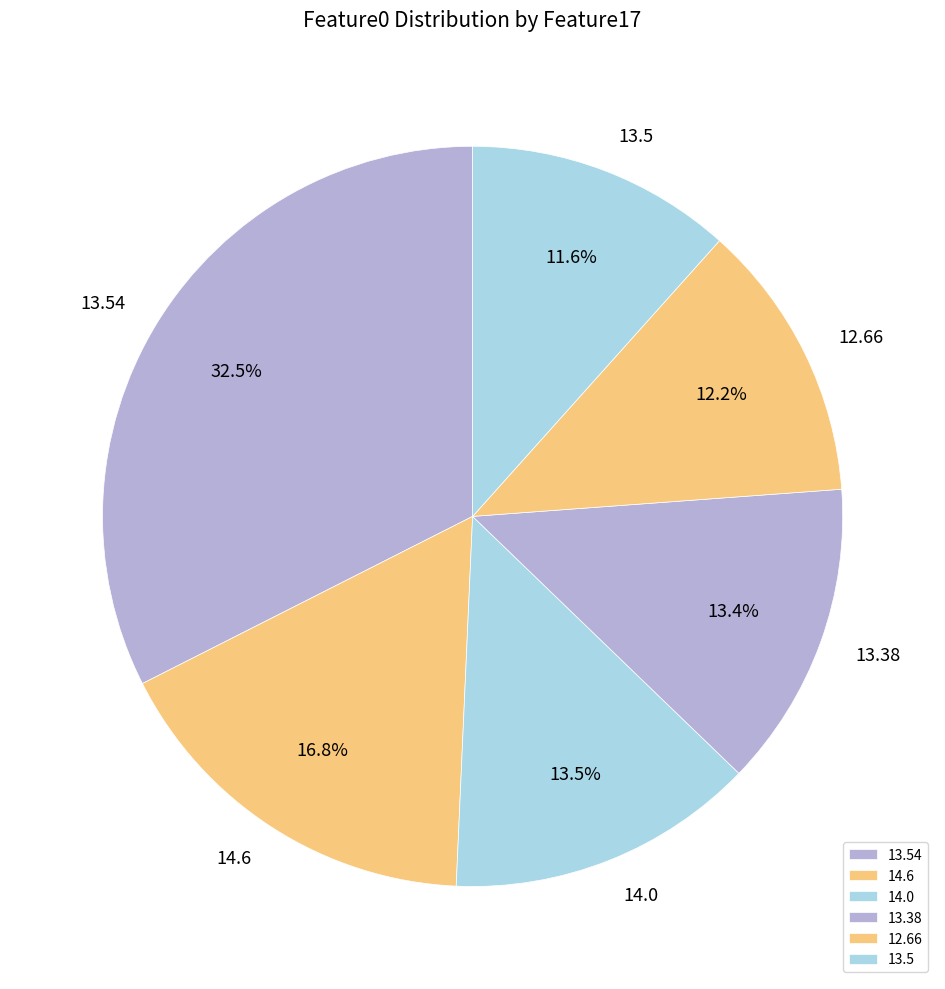

To the nearest percent, what is the average slice percentage?

17%